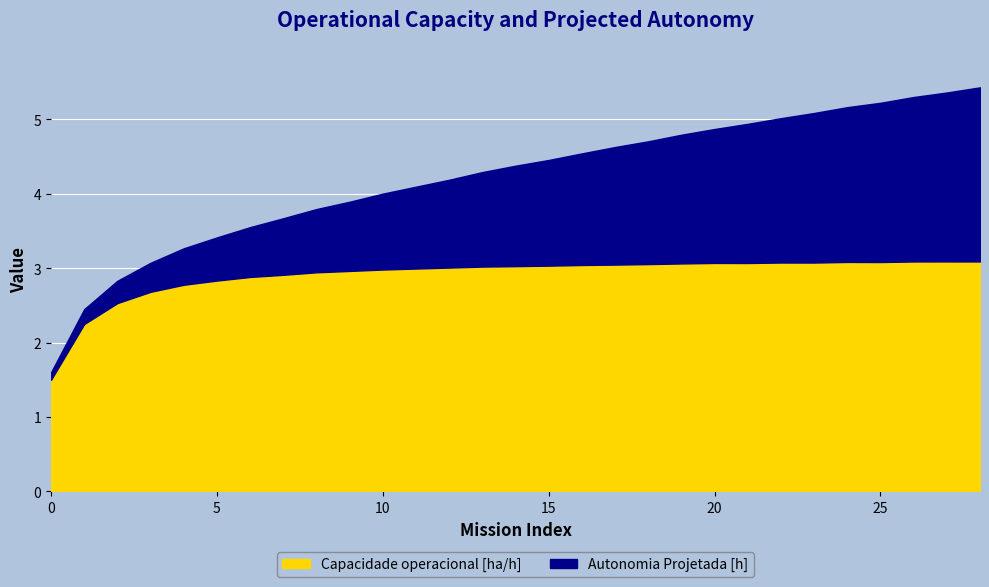

Between 28 and 1, which is larger?

28